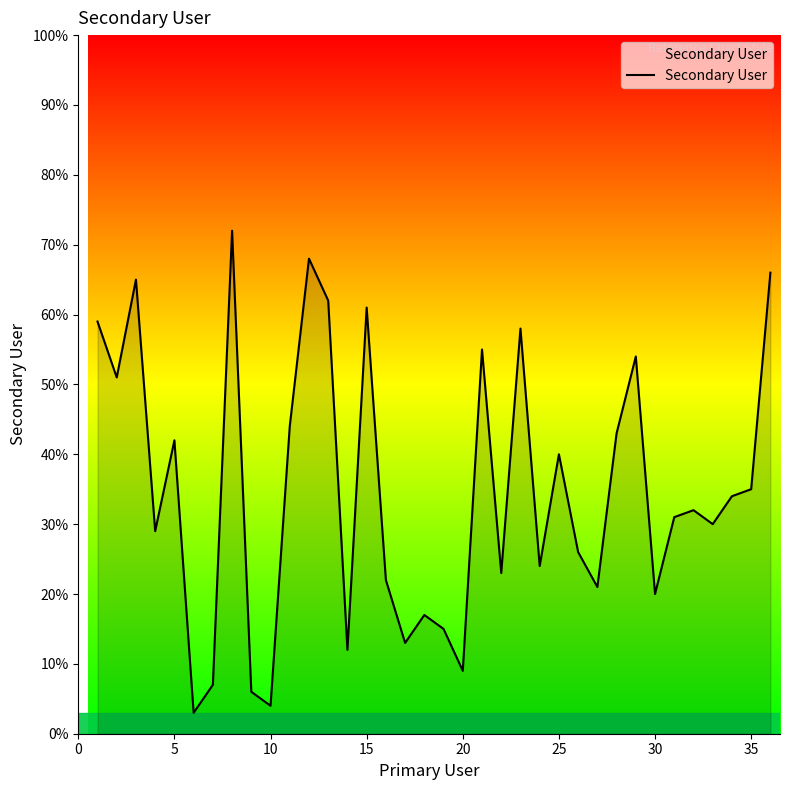

What is the difference between the maximum and minimum values?

69